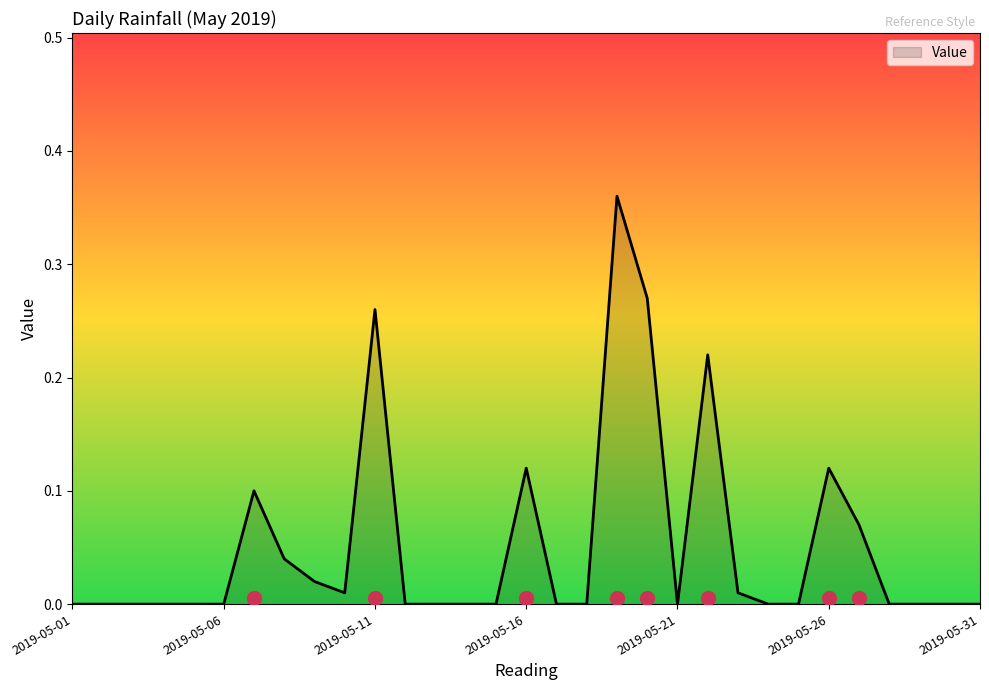

Does the chart have visible grid lines?

No